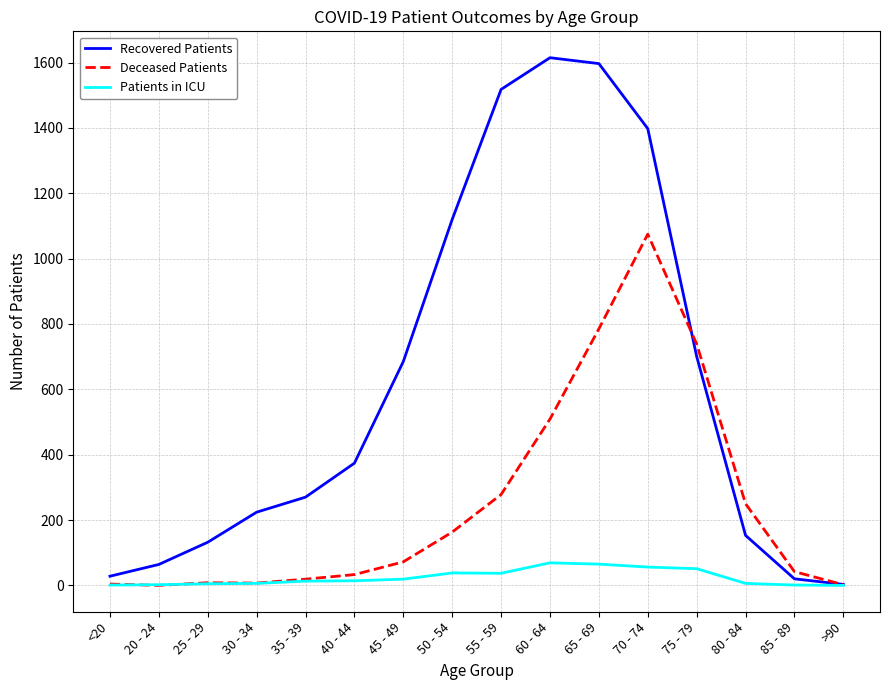

Rank the series by their average value, from highest to lowest.

Recovered Patients, Deceased Patients, Patients in ICU